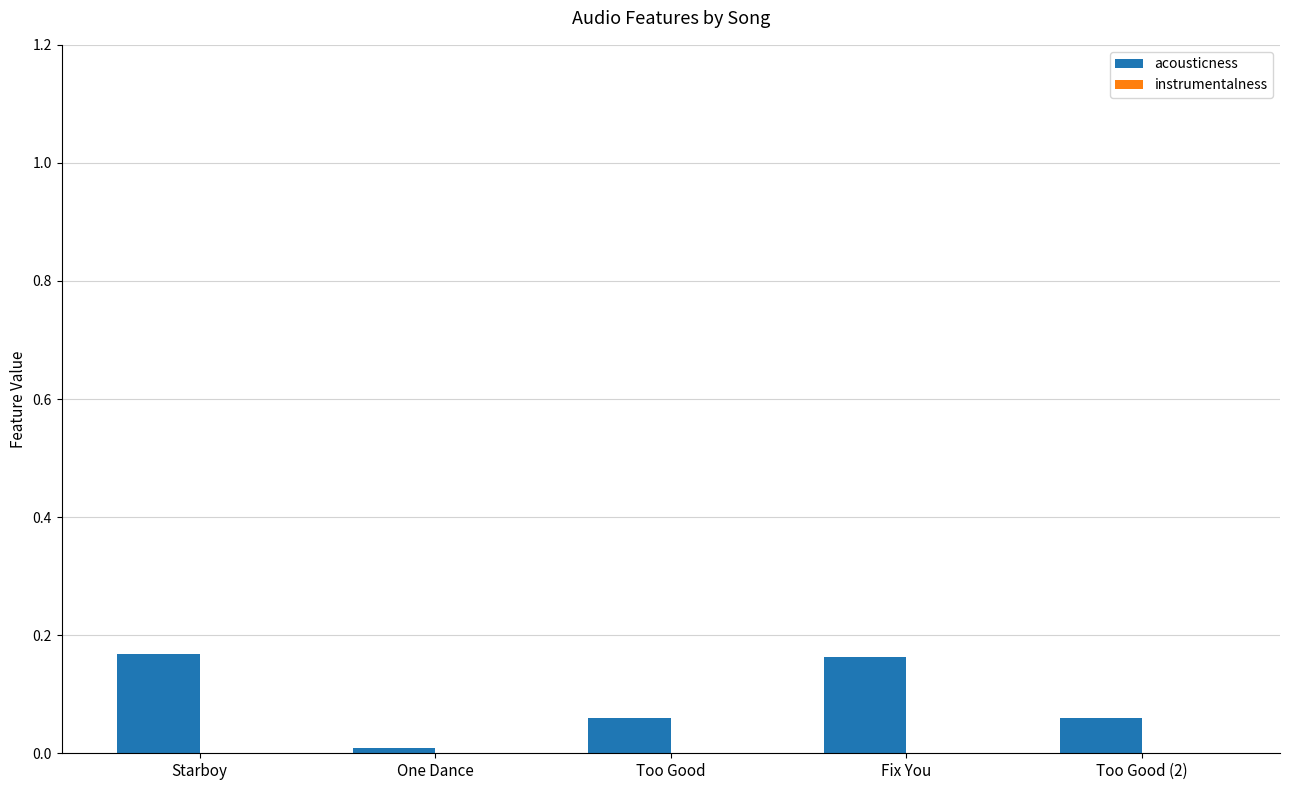

Which has a higher value, Too Good or One Dance?

Too Good